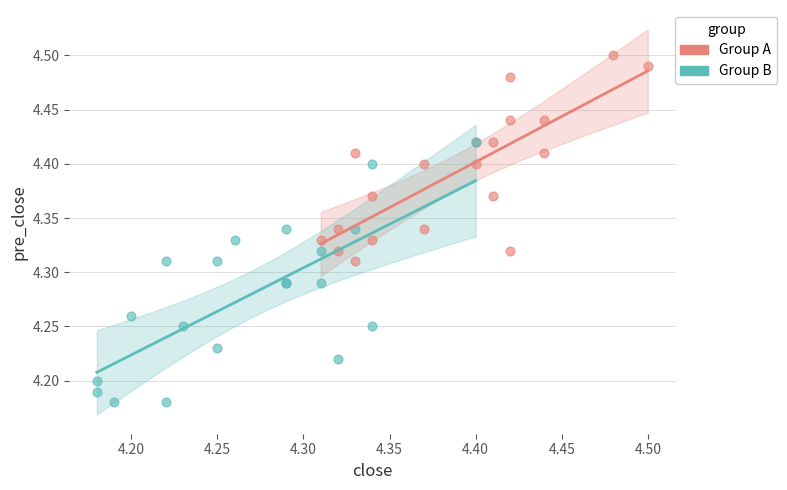

Which series has the widest spread of Y values?

Group B